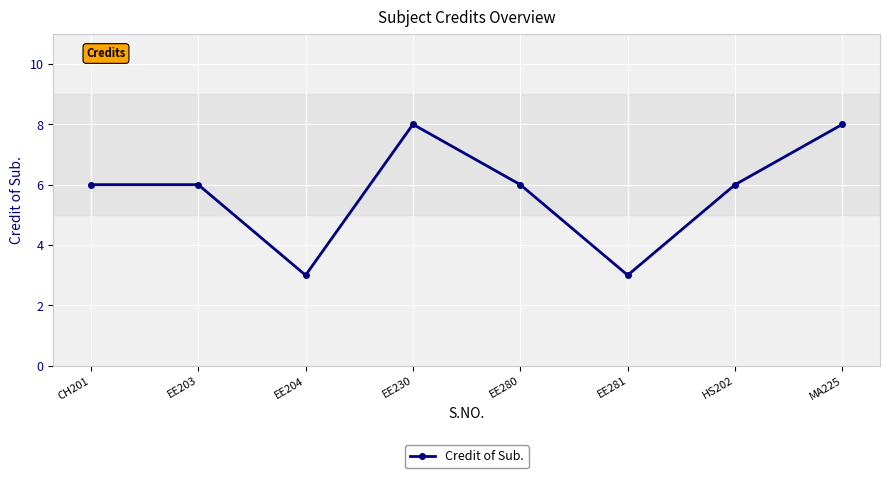

What is the smallest value displayed?

3